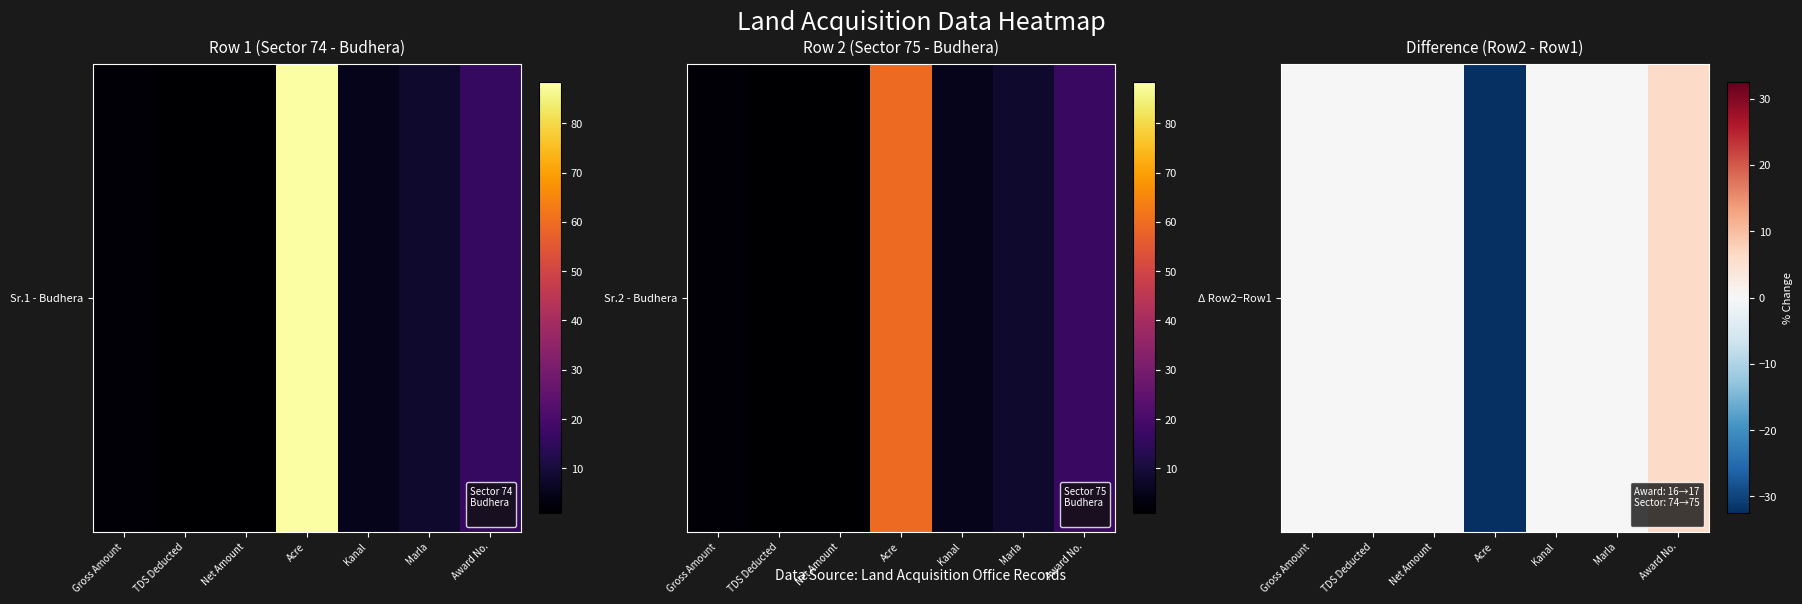

Which category has the highest value across all series?

Award No.